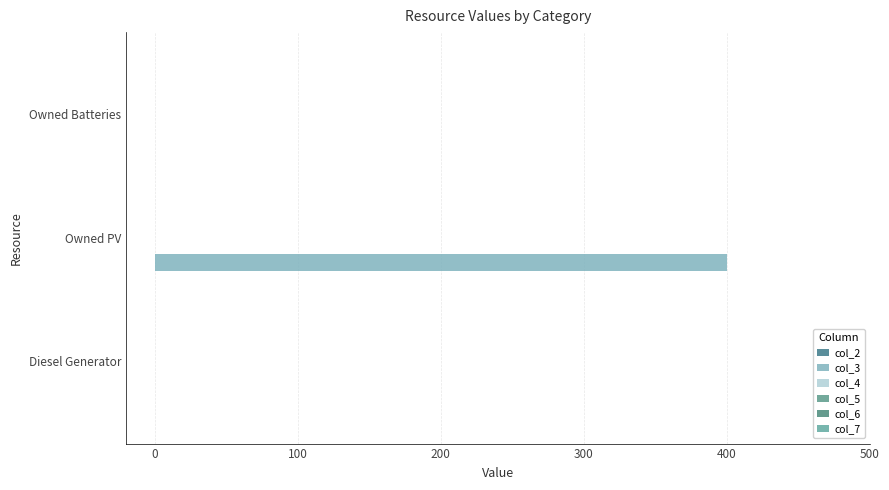

What is the maximum value shown in the chart?

400